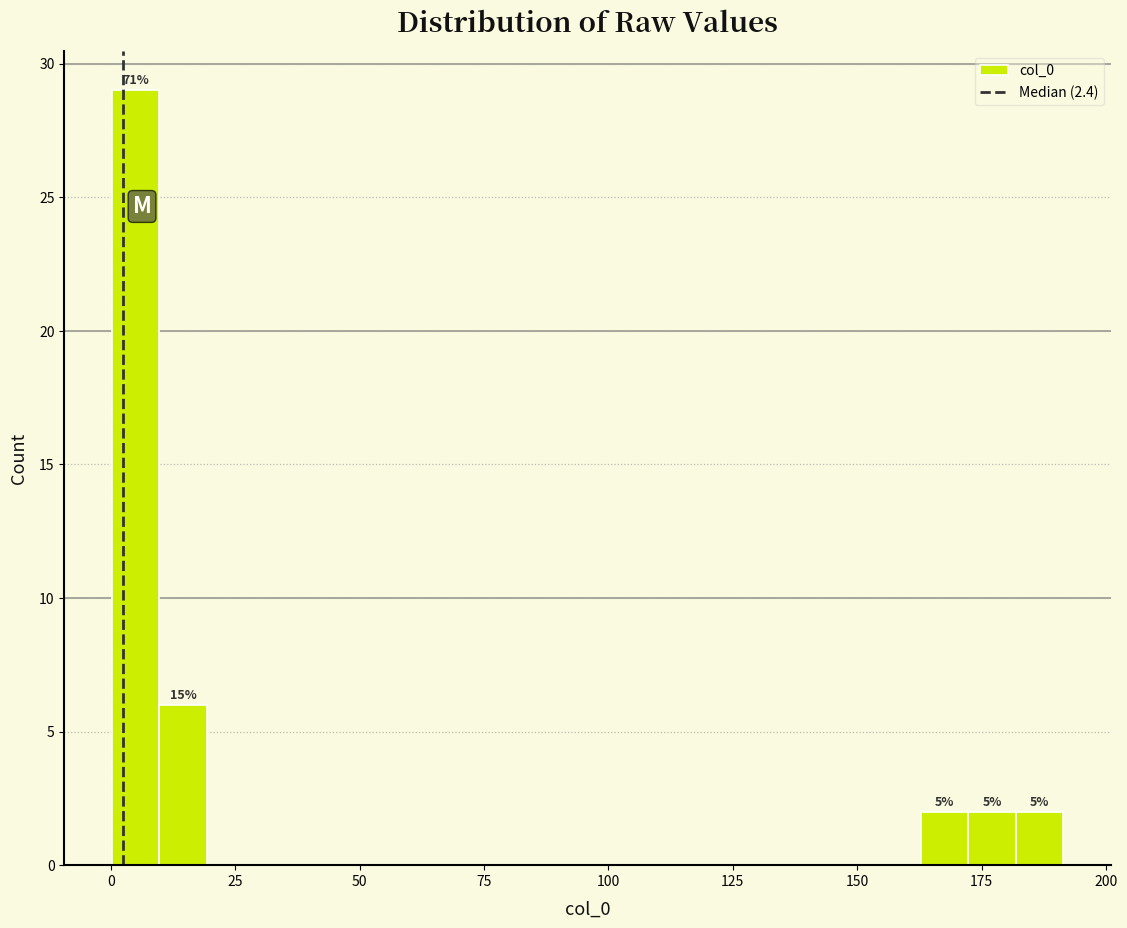

Read against the x-axis, roughly where is the centre of the tallest bar?

5